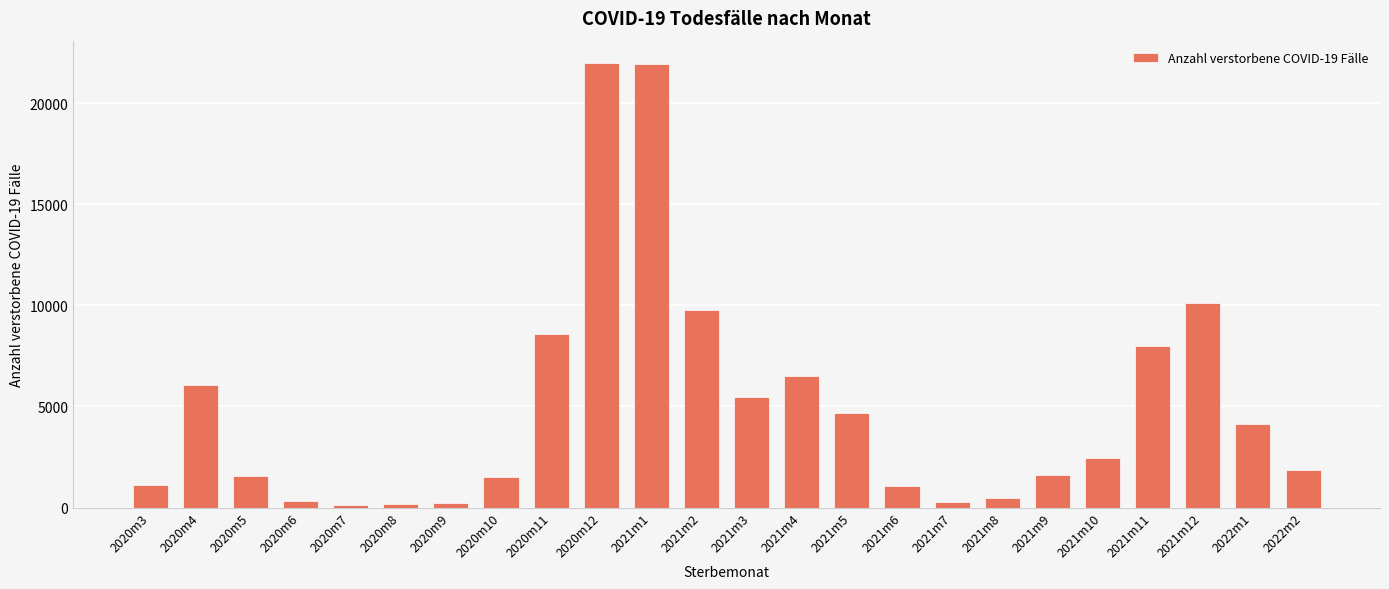

What is the smallest value displayed?

134